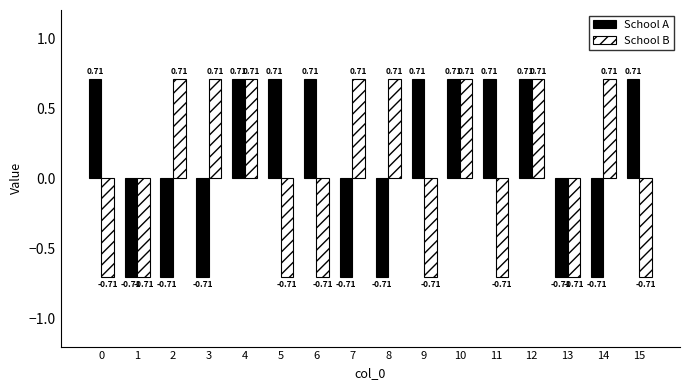

How many bars are there in total?

32